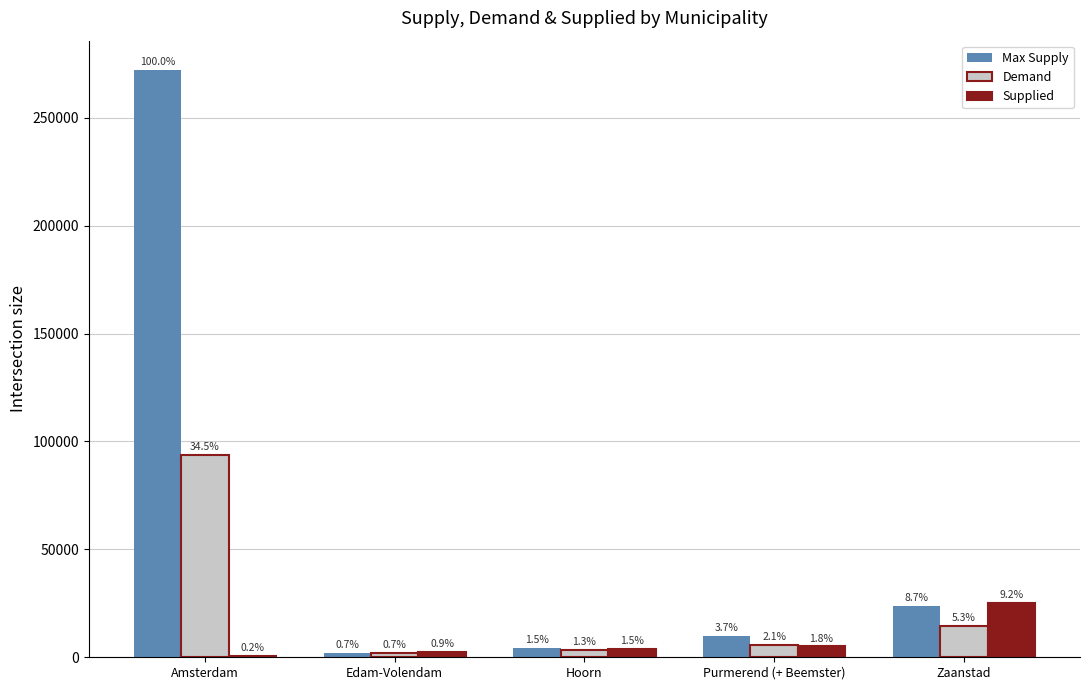

What are all the series names shown in the legend?

Max Supply, Demand, Supplied